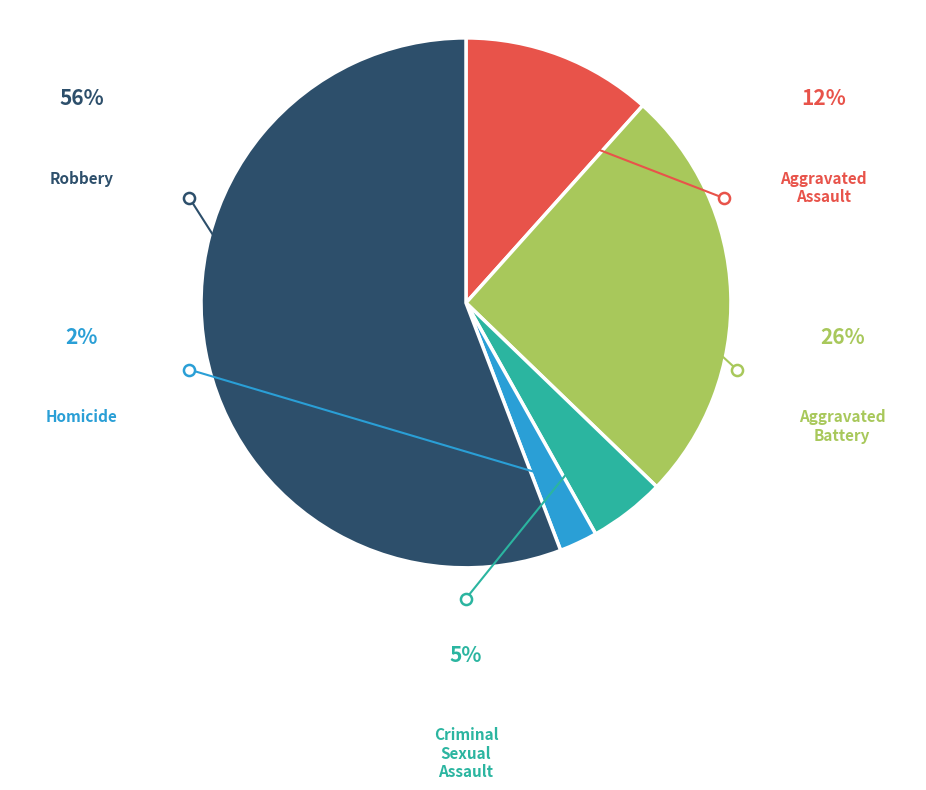

Which category has the smallest portion of the pie?

Homicide